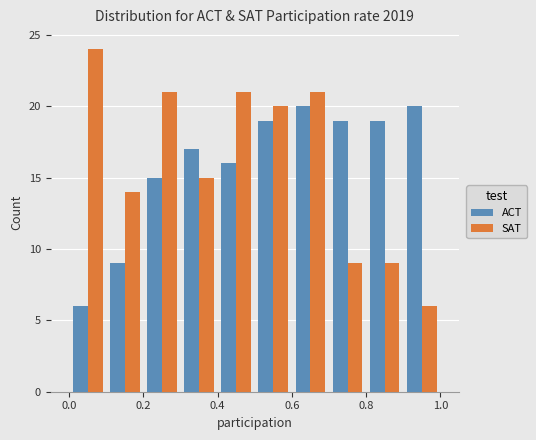

What is the height of the ACT bar covering 0.4 to 0.5 on the x-axis? The values are not printed on the chart, so give them approximately, as read against the axis.

16